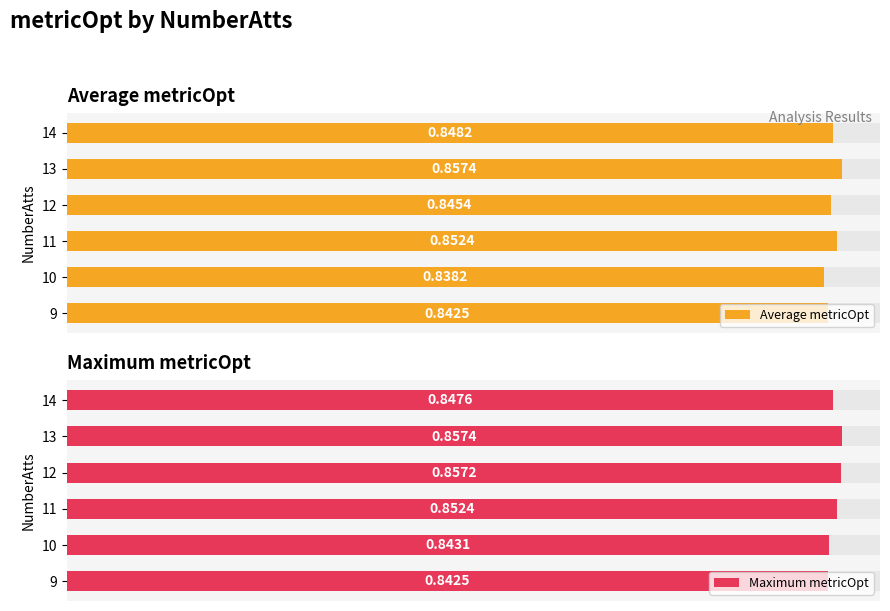

True or false: Maximum metricOpt has a value of 0.4 at 12.

False